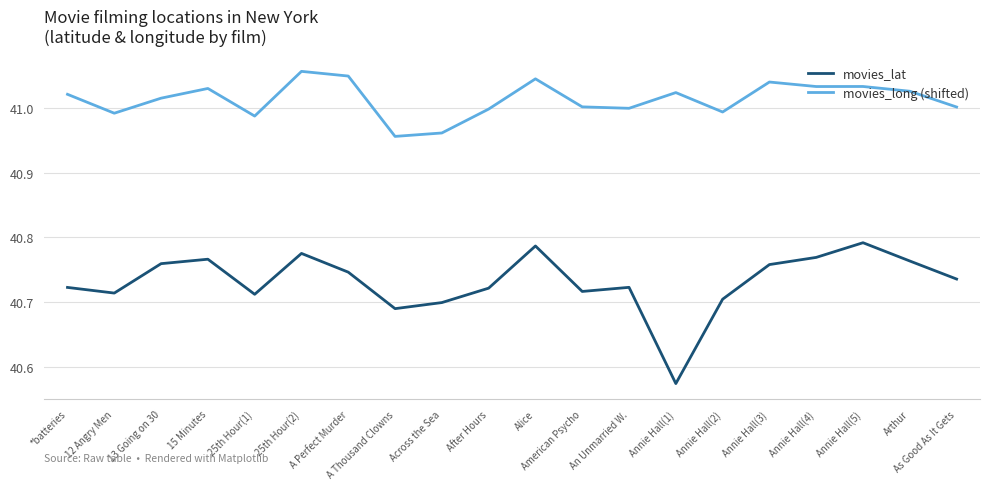

At which label does movies_lat reach its minimum?

Annie Hall(1)